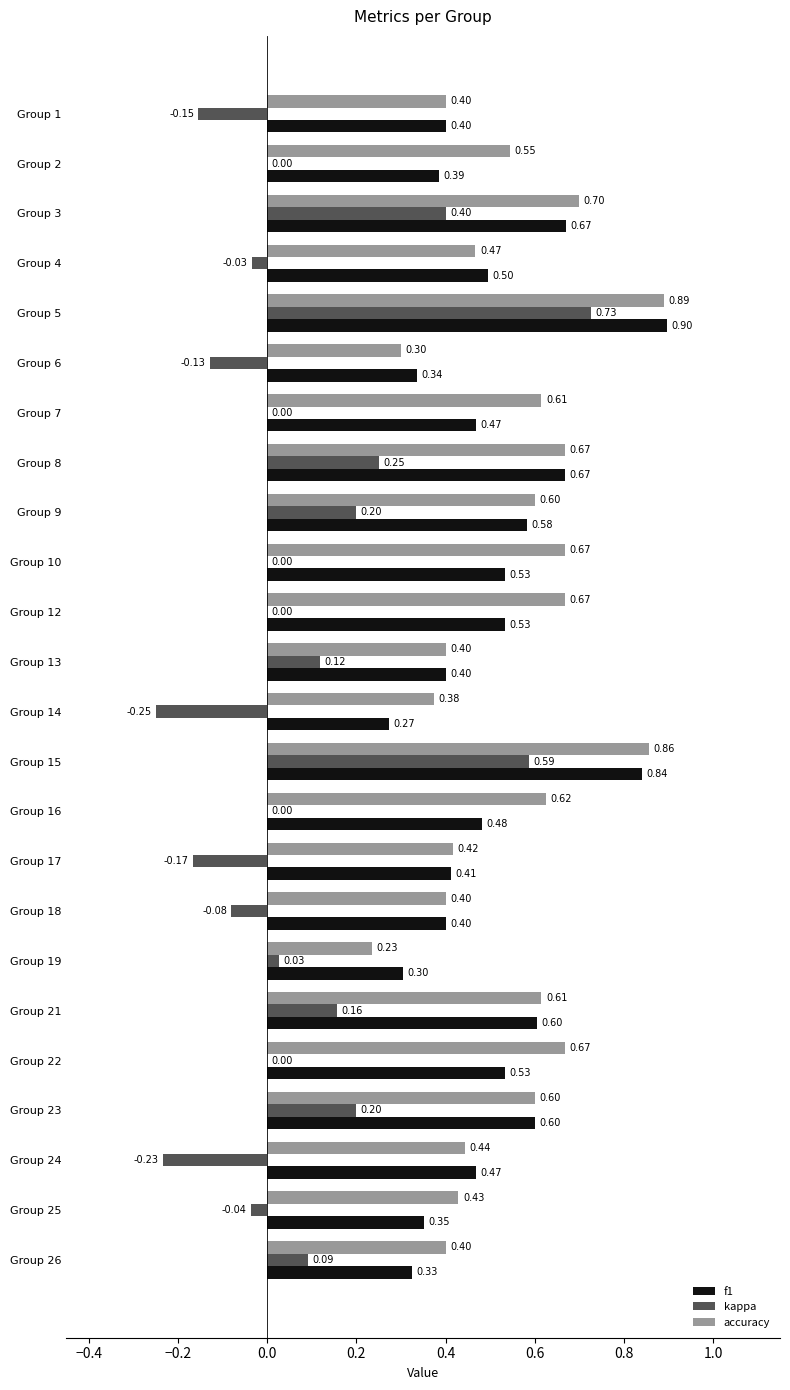

Which series changed the most between Group 18 and Group 25?

f1